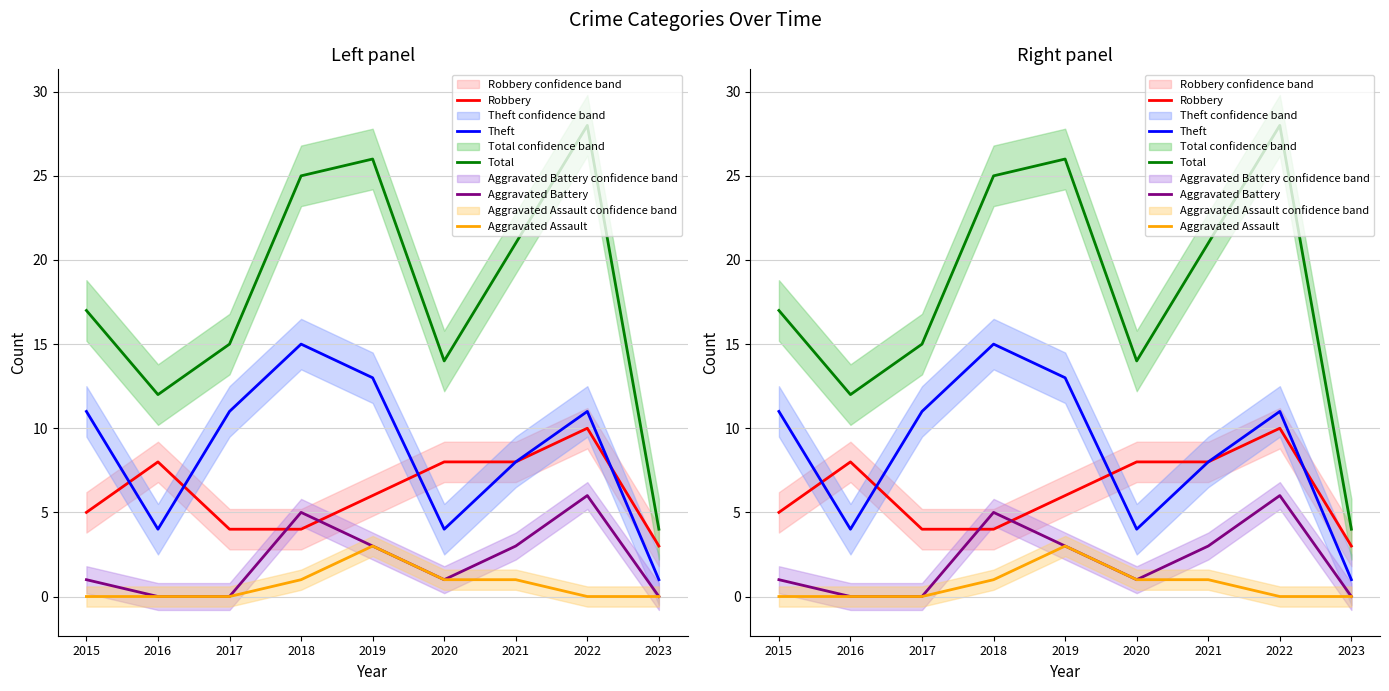

Where is Theft nearest to the value 8?

2021